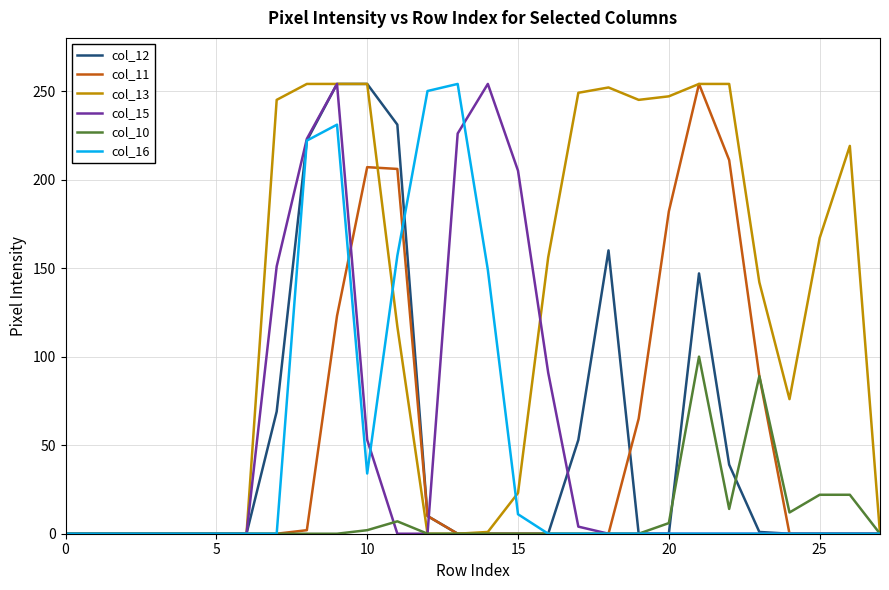

Which series has the largest total across all categories?

col_13